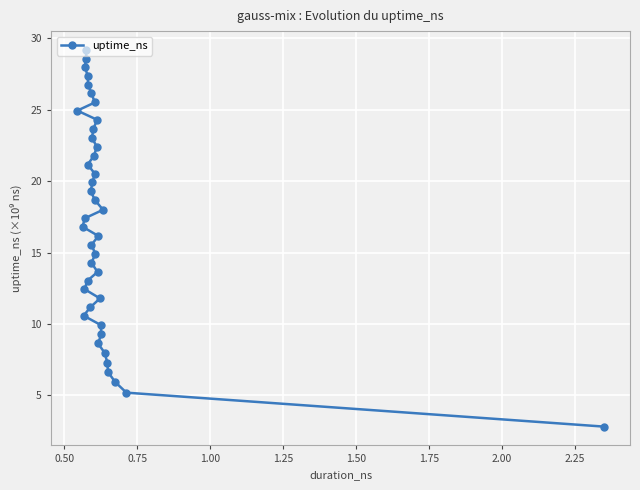

What is the average value?

17.0